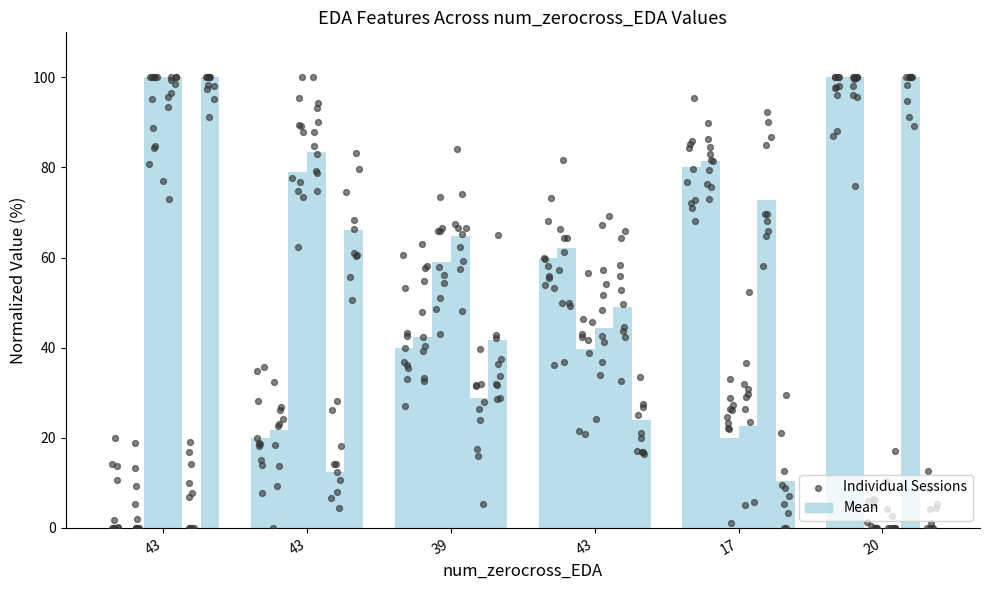

At which category is the sum across all series the highest?

43